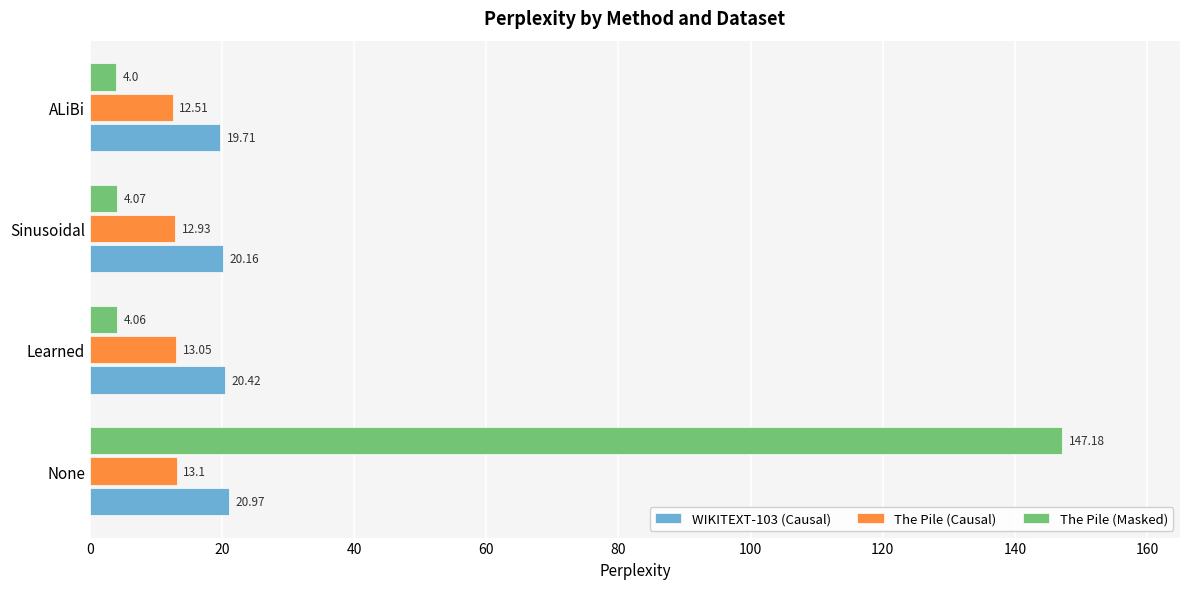

What is the spread (max minus min) of values at Learned?

16.4